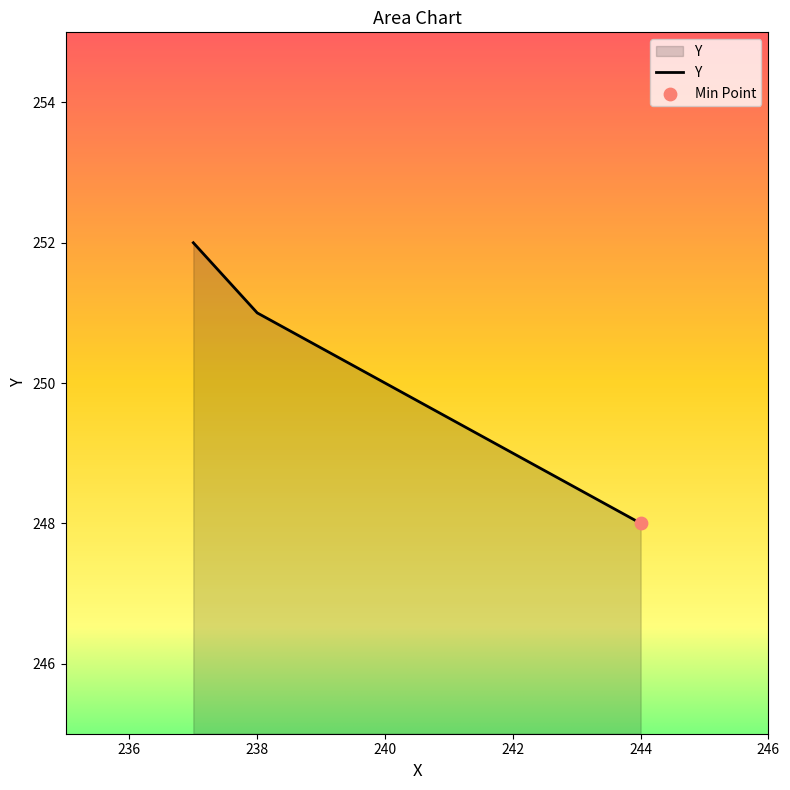

What is the change in value from 244 to 238?

+3